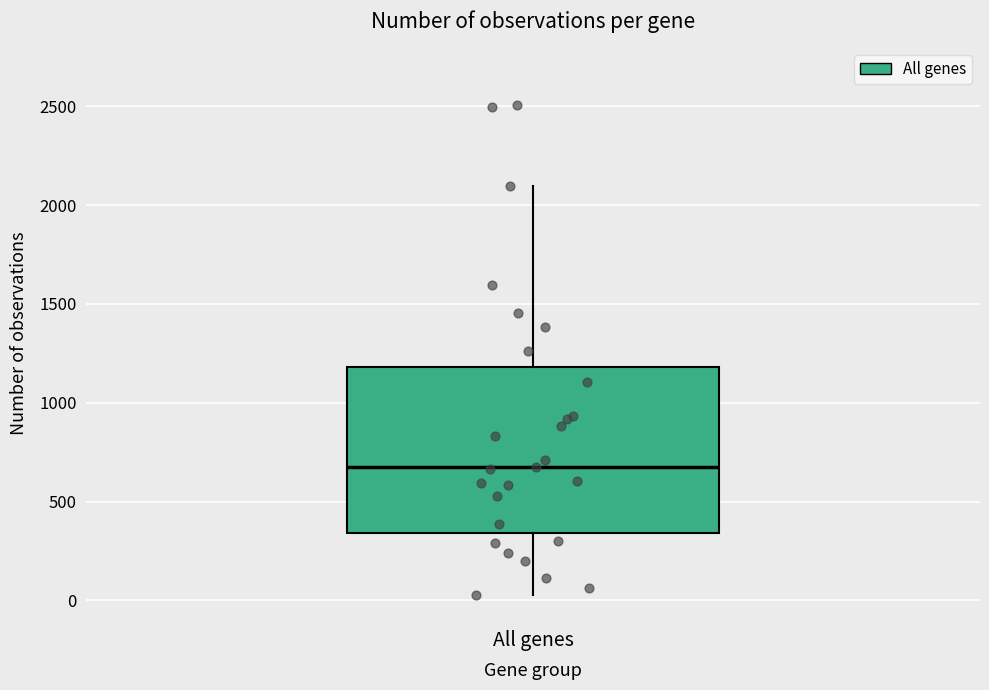

Transcribe this box plot: give where the median line is, the range the box spans, and where the two whiskers end, as read against the y-axis. The values are not printed on the chart, so give them approximately, as read against the axis.

median 650, box 350 to 1200, whiskers 50 to 2100